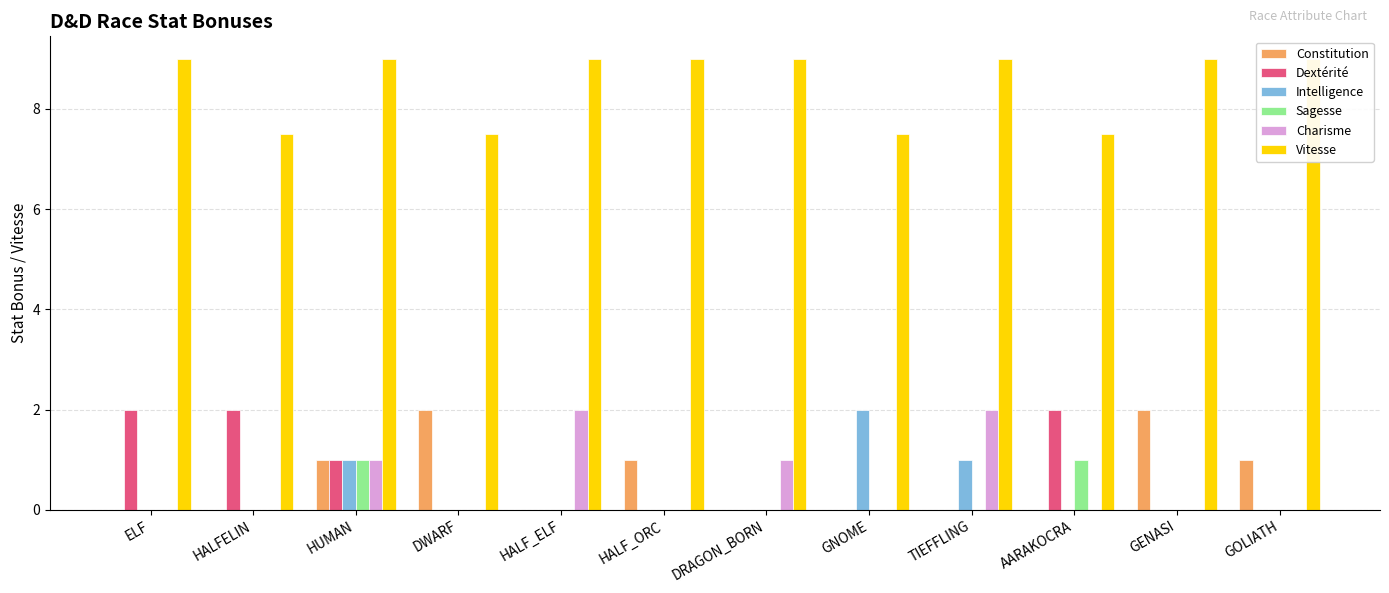

Reading left to right, extract all data points from this chart.

Constitution: ELF=0.0	HALFELIN=0.0	HUMAN=1.0	DWARF=2.0	HALF_ELF=0.0	HALF_ORC=1.0	DRAGON_BORN=0.0	GNOME=0.0	TIEFFLING=0.0	AARAKOCRA=0.0	GENASI=2.0	GOLIATH=1.0
Dextérité: ELF=2.0	HALFELIN=2.0	HUMAN=1.0	DWARF=0.0	HALF_ELF=0.0	HALF_ORC=0.0	DRAGON_BORN=0.0	GNOME=0.0	TIEFFLING=0.0	AARAKOCRA=2.0	GENASI=0.0	GOLIATH=0.0
Intelligence: ELF=0.0	HALFELIN=0.0	HUMAN=1.0	DWARF=0.0	HALF_ELF=0.0	HALF_ORC=0.0	DRAGON_BORN=0.0	GNOME=2.0	TIEFFLING=1.0	AARAKOCRA=0.0	GENASI=0.0	GOLIATH=0.0
Sagesse: ELF=0.0	HALFELIN=0.0	HUMAN=1.0	DWARF=0.0	HALF_ELF=0.0	HALF_ORC=0.0	DRAGON_BORN=0.0	GNOME=0.0	TIEFFLING=0.0	AARAKOCRA=1.0	GENASI=0.0	GOLIATH=0.0
Charisme: ELF=0.0	HALFELIN=0.0	HUMAN=1.0	DWARF=0.0	HALF_ELF=2.0	HALF_ORC=0.0	DRAGON_BORN=1.0	GNOME=0.0	TIEFFLING=2.0	AARAKOCRA=0.0	GENASI=0.0	GOLIATH=0.0
Vitesse: ELF=9.0	HALFELIN=7.5	HUMAN=9.0	DWARF=7.5	HALF_ELF=9.0	HALF_ORC=9.0	DRAGON_BORN=9.0	GNOME=7.5	TIEFFLING=9.0	AARAKOCRA=7.5	GENASI=9.0	GOLIATH=9.0